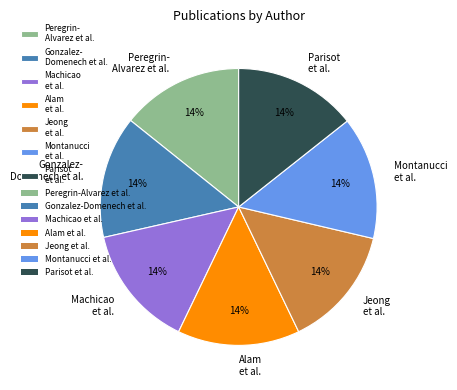

The Gonzalez- Domenech et al. slice represents 14% of the pie. True or false?

True